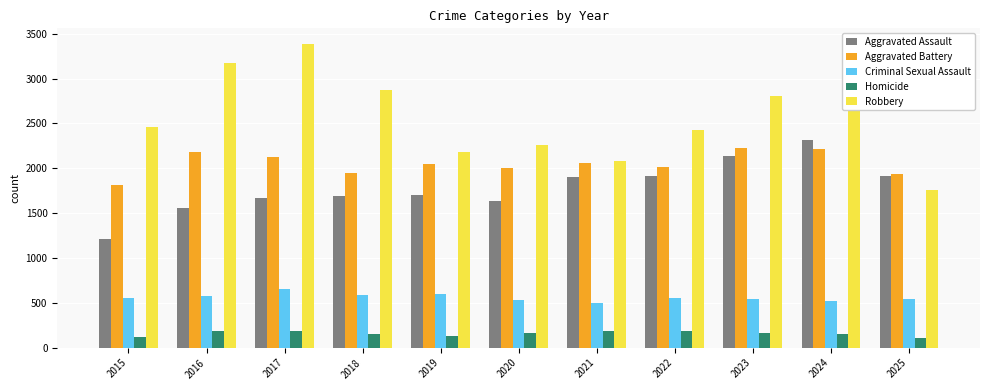

How many series are shown in this chart?

5